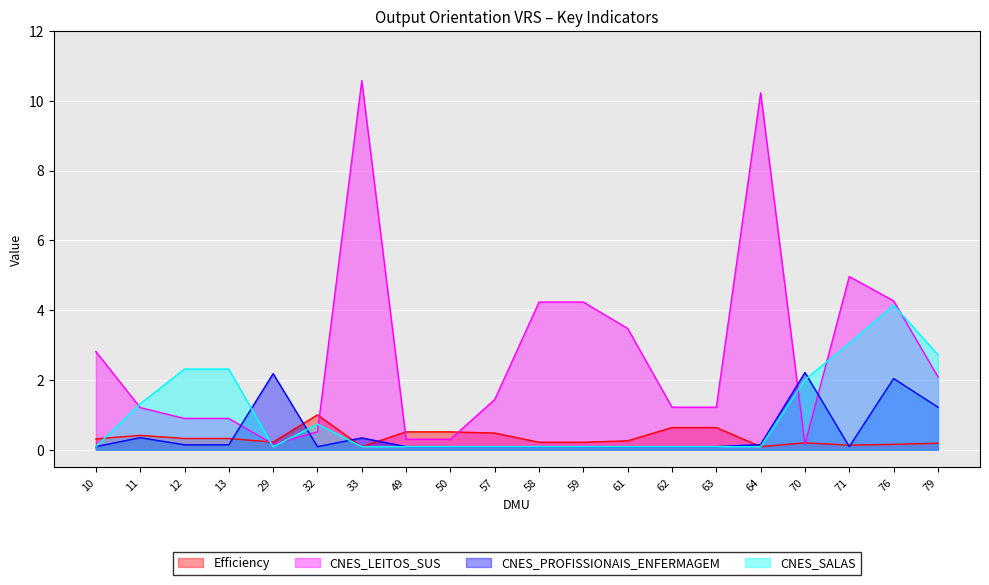

Does the chart display data point markers on the line(s)?

No